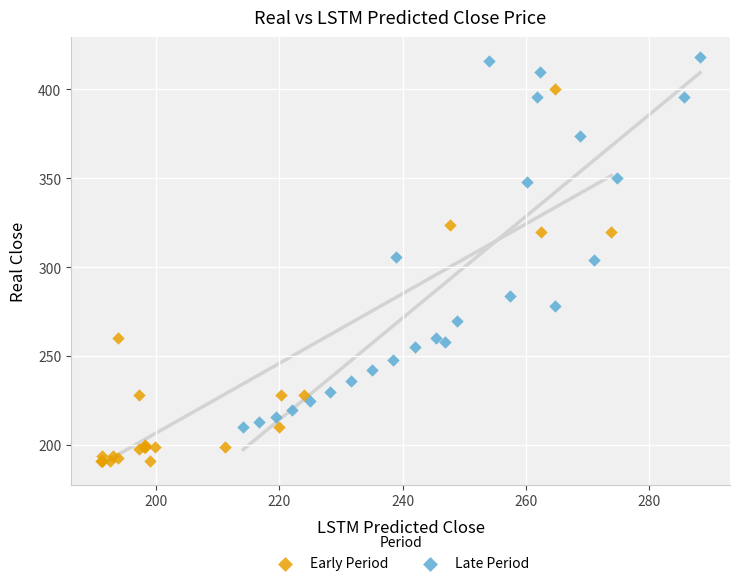

Which series contains the lowest Y value?

Early Period